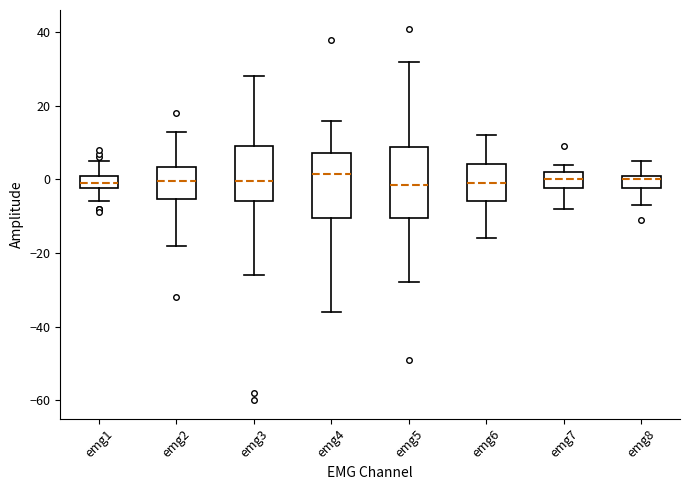

Reading left to right, transcribe this box plot: for each box, give where its median line is, the range the box spans, and where its two whiskers end, as read against the y-axis. The values are not printed on the chart, so give them approximately, as read against the axis.

emg1: median 0, box -2 to 2, whiskers -6 to 6
emg2: median 0, box -6 to 4, whiskers -18 to 14
emg3: median 0, box -6 to 10, whiskers -26 to 28
emg4: median 2, box -10 to 8, whiskers -36 to 16
emg5: median -2, box -10 to 8, whiskers -28 to 32
emg6: median 0, box -6 to 4, whiskers -16 to 12
emg7: median 0, box -2 to 2, whiskers -8 to 4
emg8: median 0, box -2 to 2, whiskers -6 to 6